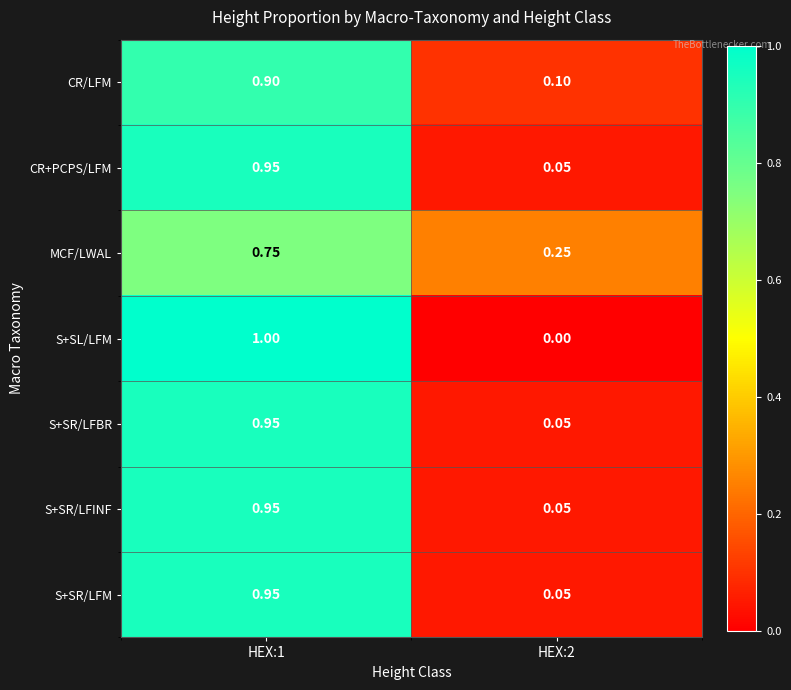

Between HEX:1 and HEX:2, which series saw the biggest shift?

S+SL/LFM